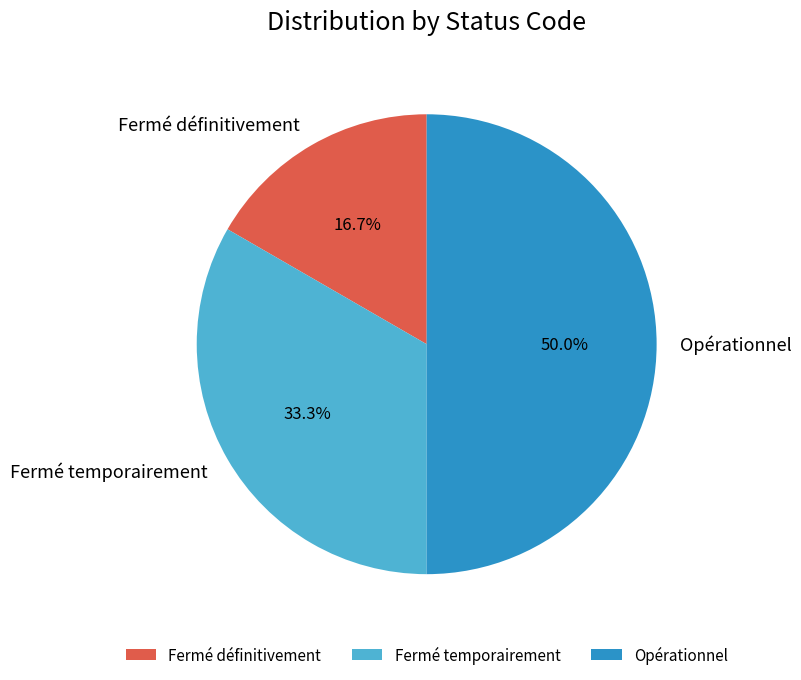

To the nearest percent, what is the combined percentage of Fermé définitivement and Opérationnel?

67%